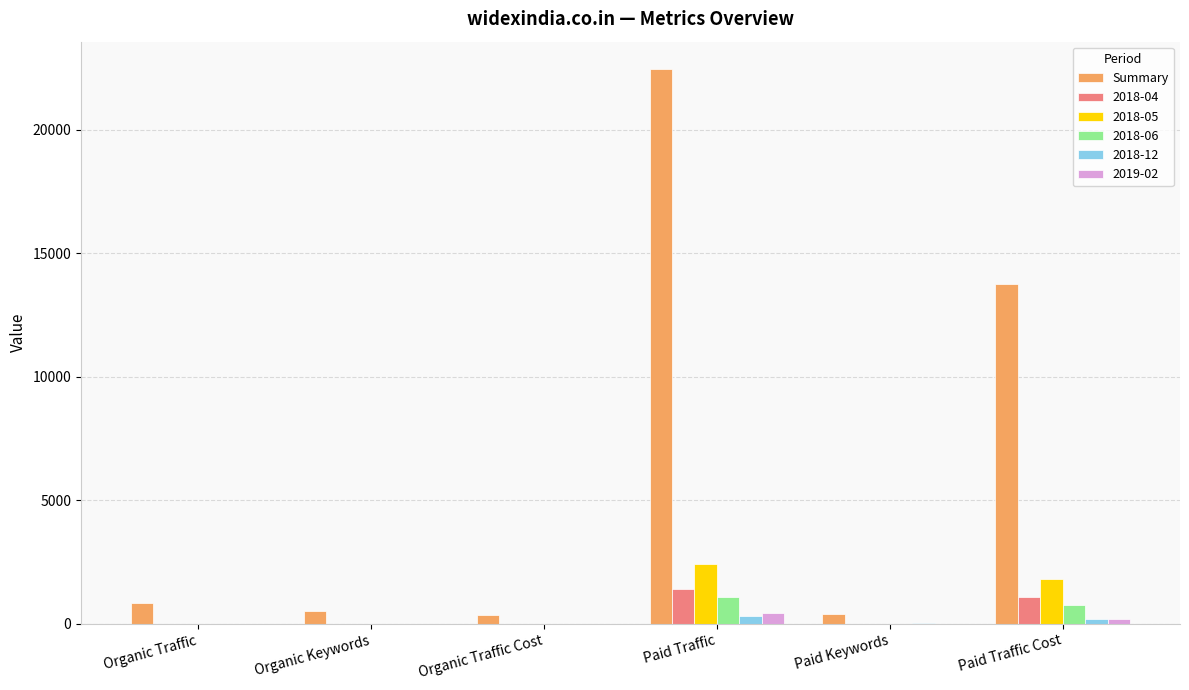

Between Paid Keywords and Paid Traffic Cost, which series saw the biggest shift?

Summary